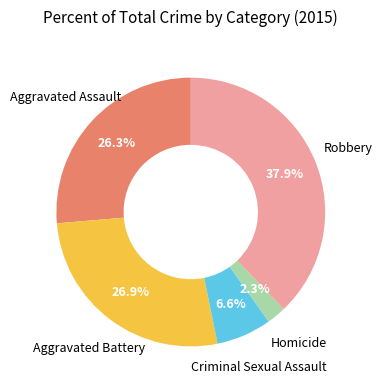

Is there any slice that represents more than half of the pie?

No